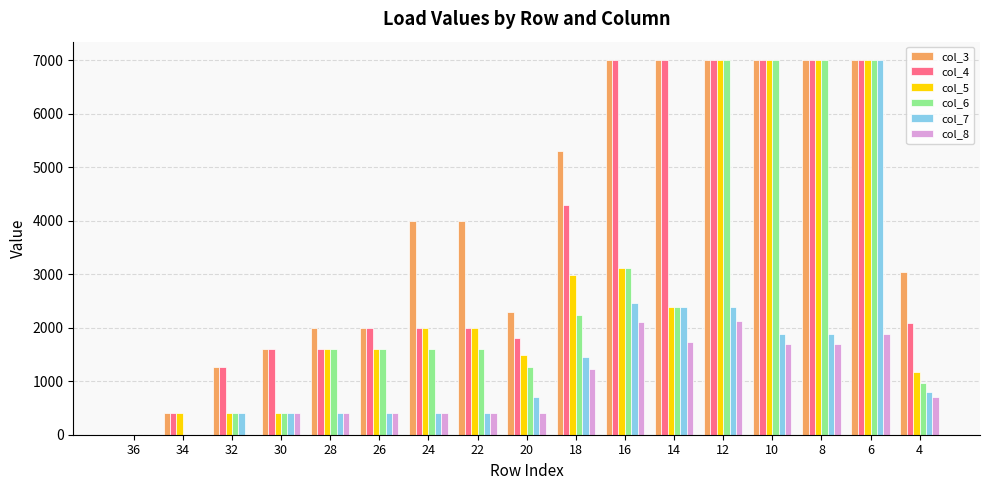

Reading right to left, what are all the values shown in this chart?

col_3: 4=3050	6=7000	8=7000	10=7000	12=7000	14=7000	16=7000	18=5310	20=2300	22=4000	24=4000	26=2000	28=2000	30=1600	32=1260	34=400	36=0
col_4: 4=2080	6=7000	8=7000	10=7000	12=7000	14=7000	16=7000	18=4290	20=1810	22=2000	24=2000	26=2000	28=1600	30=1600	32=1260	34=400	36=0
col_5: 4=1180	6=7000	8=7000	10=7000	12=7000	14=2380	16=3110	18=2990	20=1490	22=2000	24=2000	26=1600	28=1600	30=400	32=400	34=400	36=0
col_6: 4=960	6=7000	8=7000	10=7000	12=7000	14=2380	16=3110	18=2240	20=1260	22=1600	24=1600	26=1600	28=1600	30=400	32=400	34=0	36=0
col_7: 4=800	6=7000	8=1880	10=1880	12=2380	14=2380	16=2460	18=1450	20=700	22=400	24=400	26=400	28=400	30=400	32=400	34=0	36=0
col_8: 4=700	6=1880	8=1690	10=1690	12=2130	14=1740	16=2100	18=1230	20=400	22=400	24=400	26=400	28=400	30=400	32=0	34=0	36=0